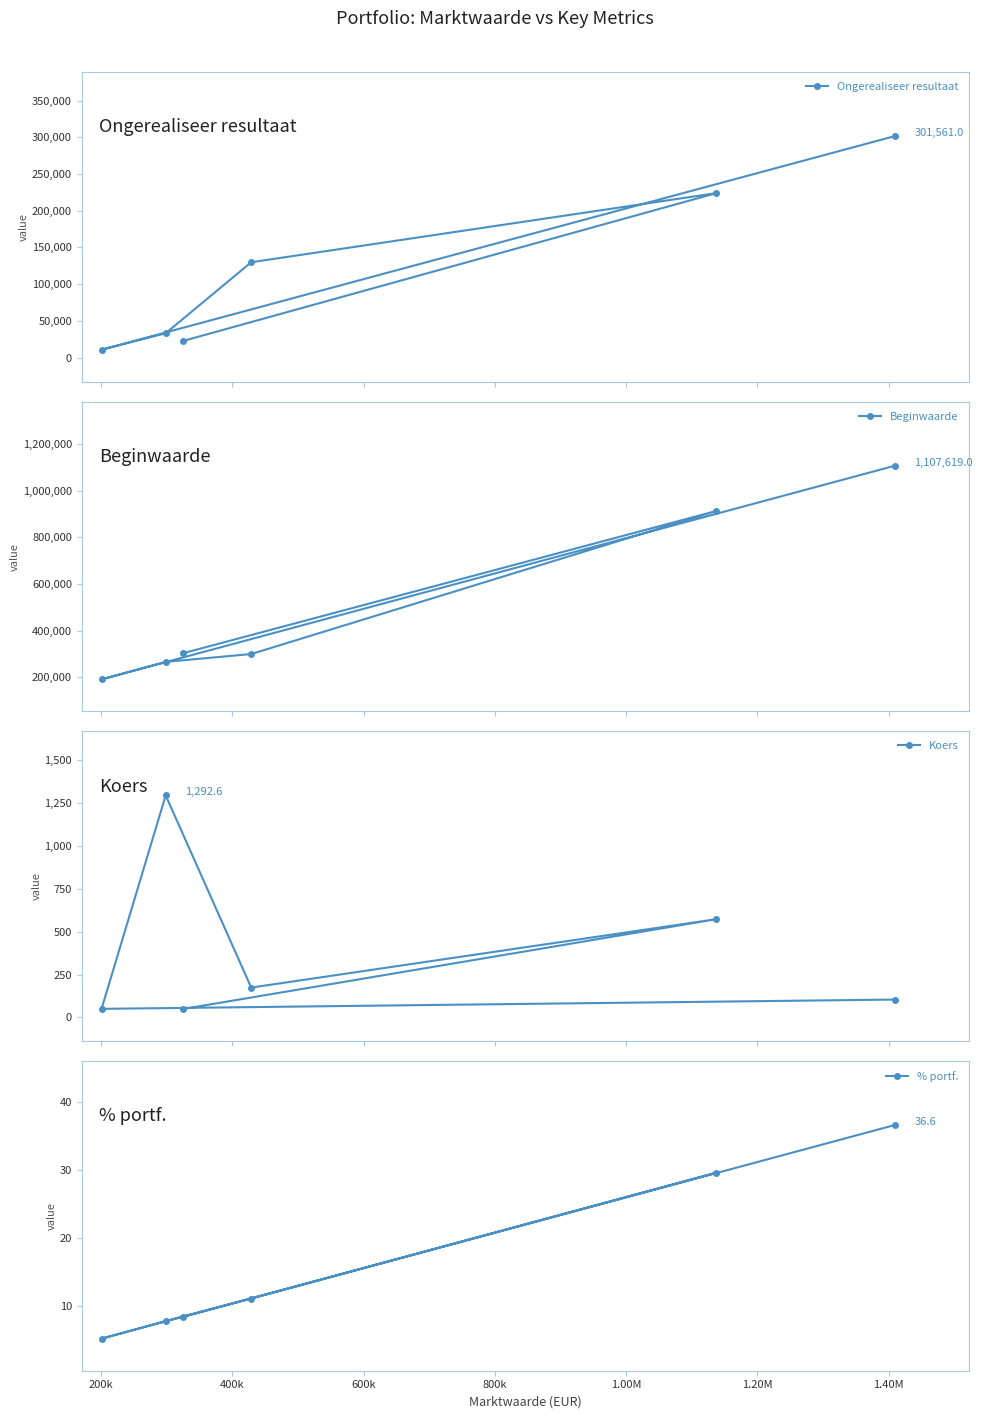

What is the maximum value for Koers?

1292.6